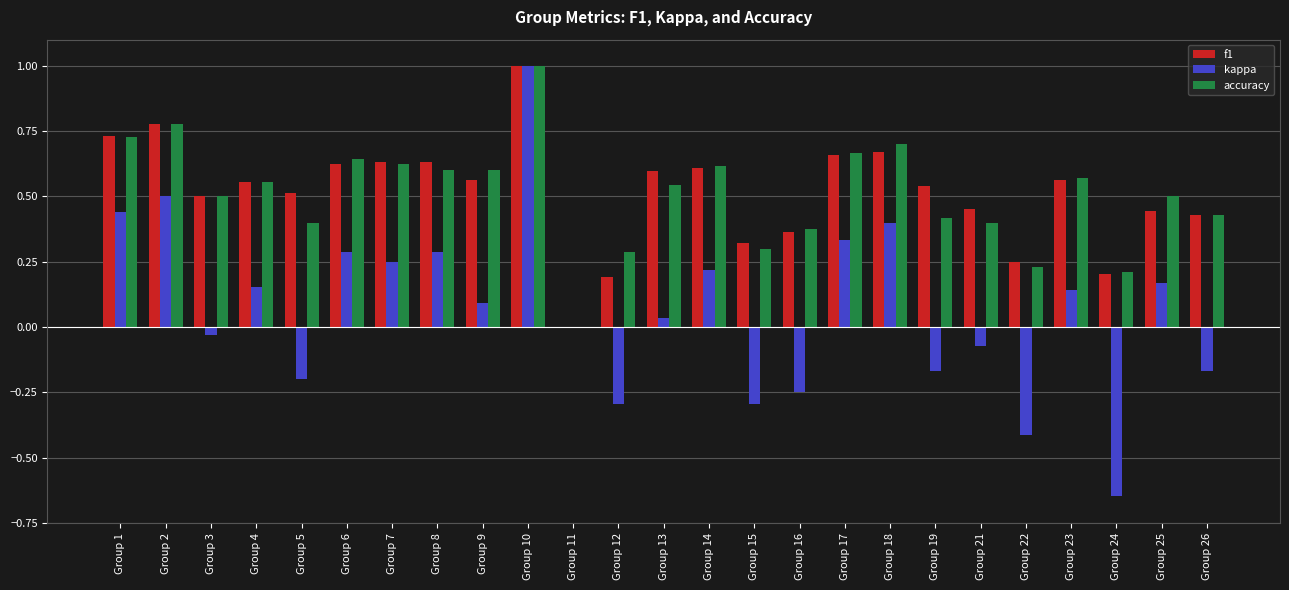

True or false: accuracy has a value of 1.1 at Group 6.

False